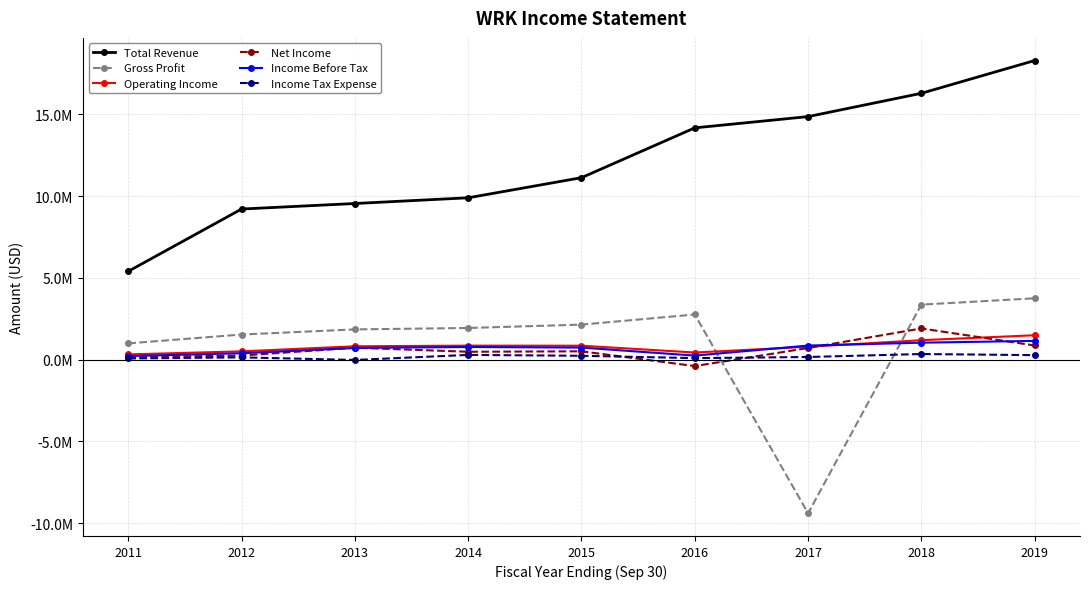

Is the value of Net Income at 2012 greater than the value of Gross Profit at 2016?

No